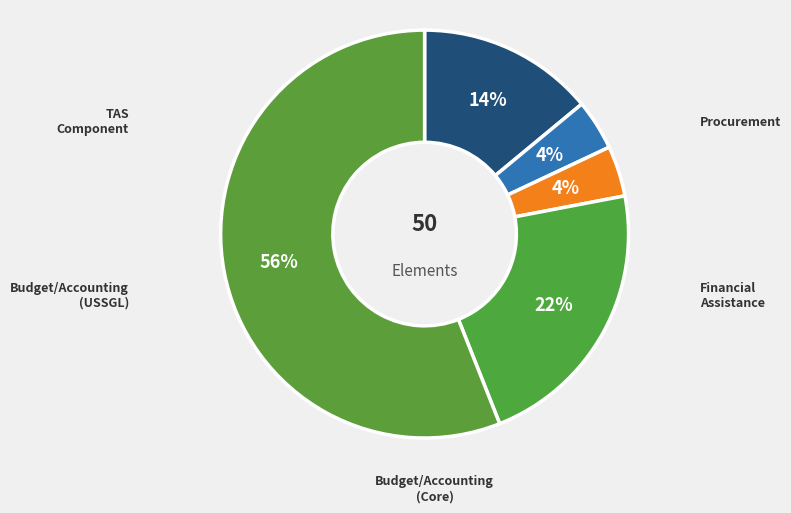

Does TAS Component account for over 50% of the chart?

No